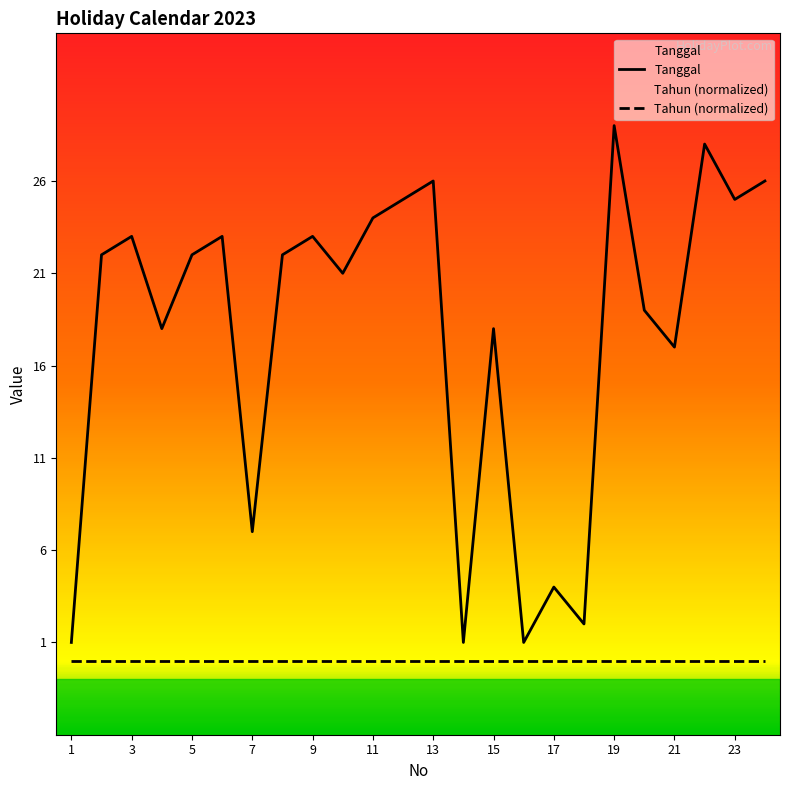

Rank the categories by value from highest to lowest.

19, 22, 13, 24, 12, 23, 11, 3, 6, 9, 2, 5, 8, 10, 20, 4, 15, 21, 7, 17, 18, 1, 14, 16